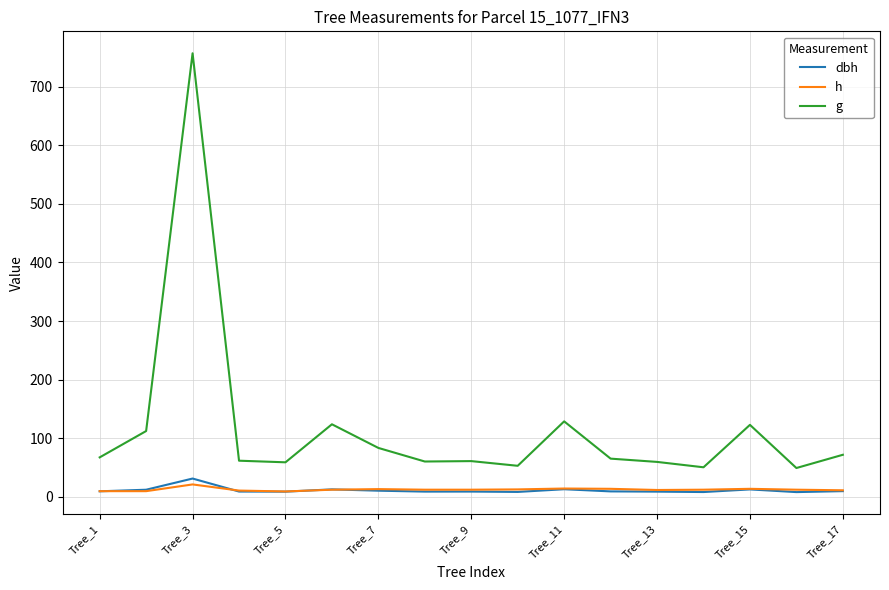

What is the difference between the second highest and second lowest values in the h series?

4.5